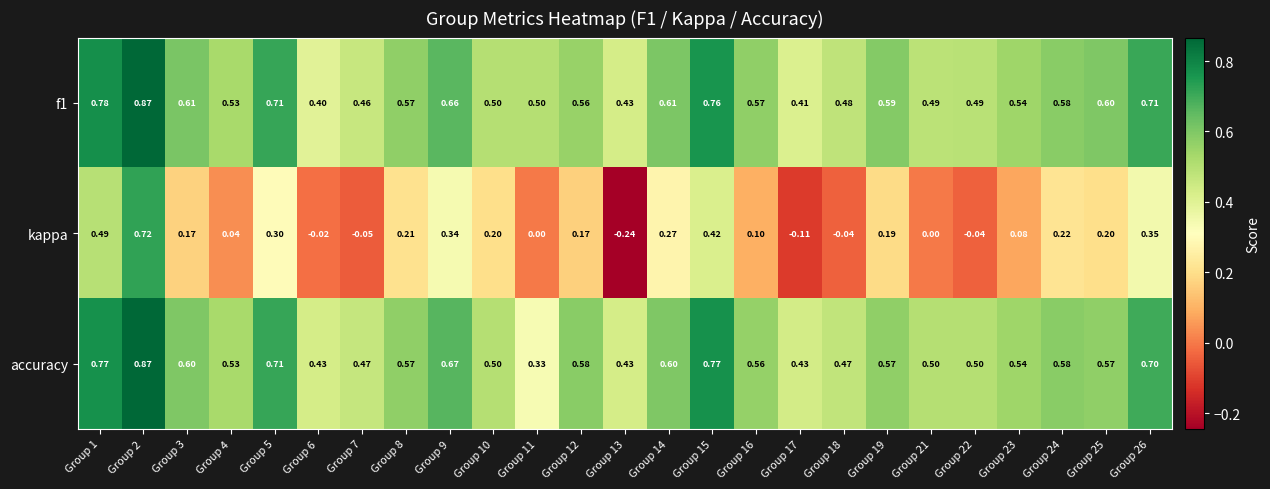

Is the value of f1 at Group 23 greater than the value of kappa at Group 13?

Yes